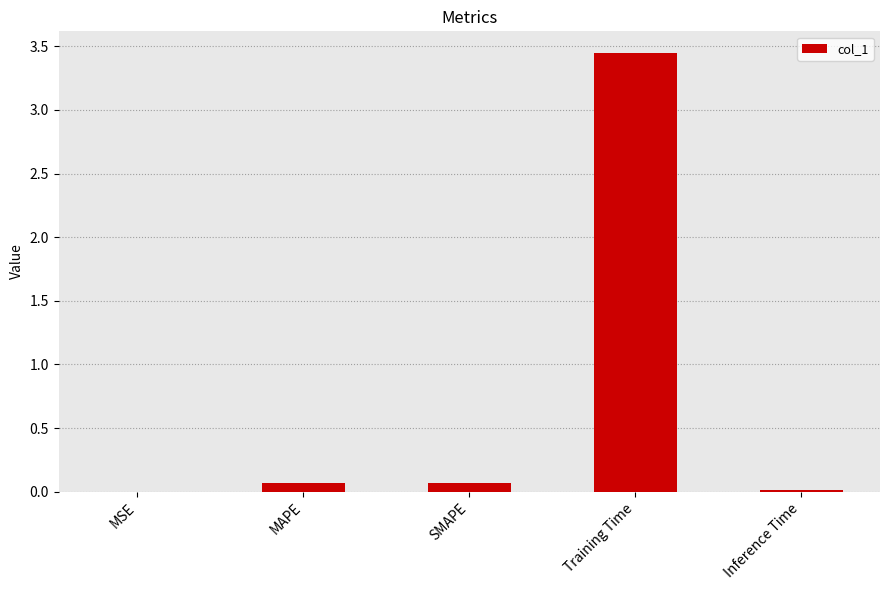

Are the bars grouped side by side (vs. stacked)?

No